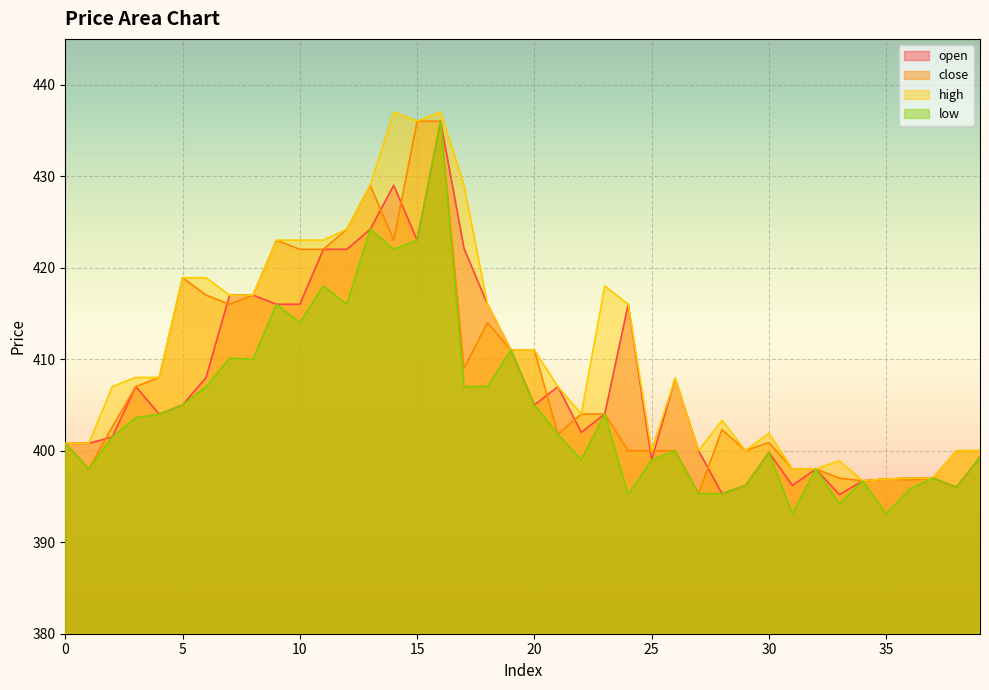

What is the difference between the maximum and second lowest values in the open series?

40.7